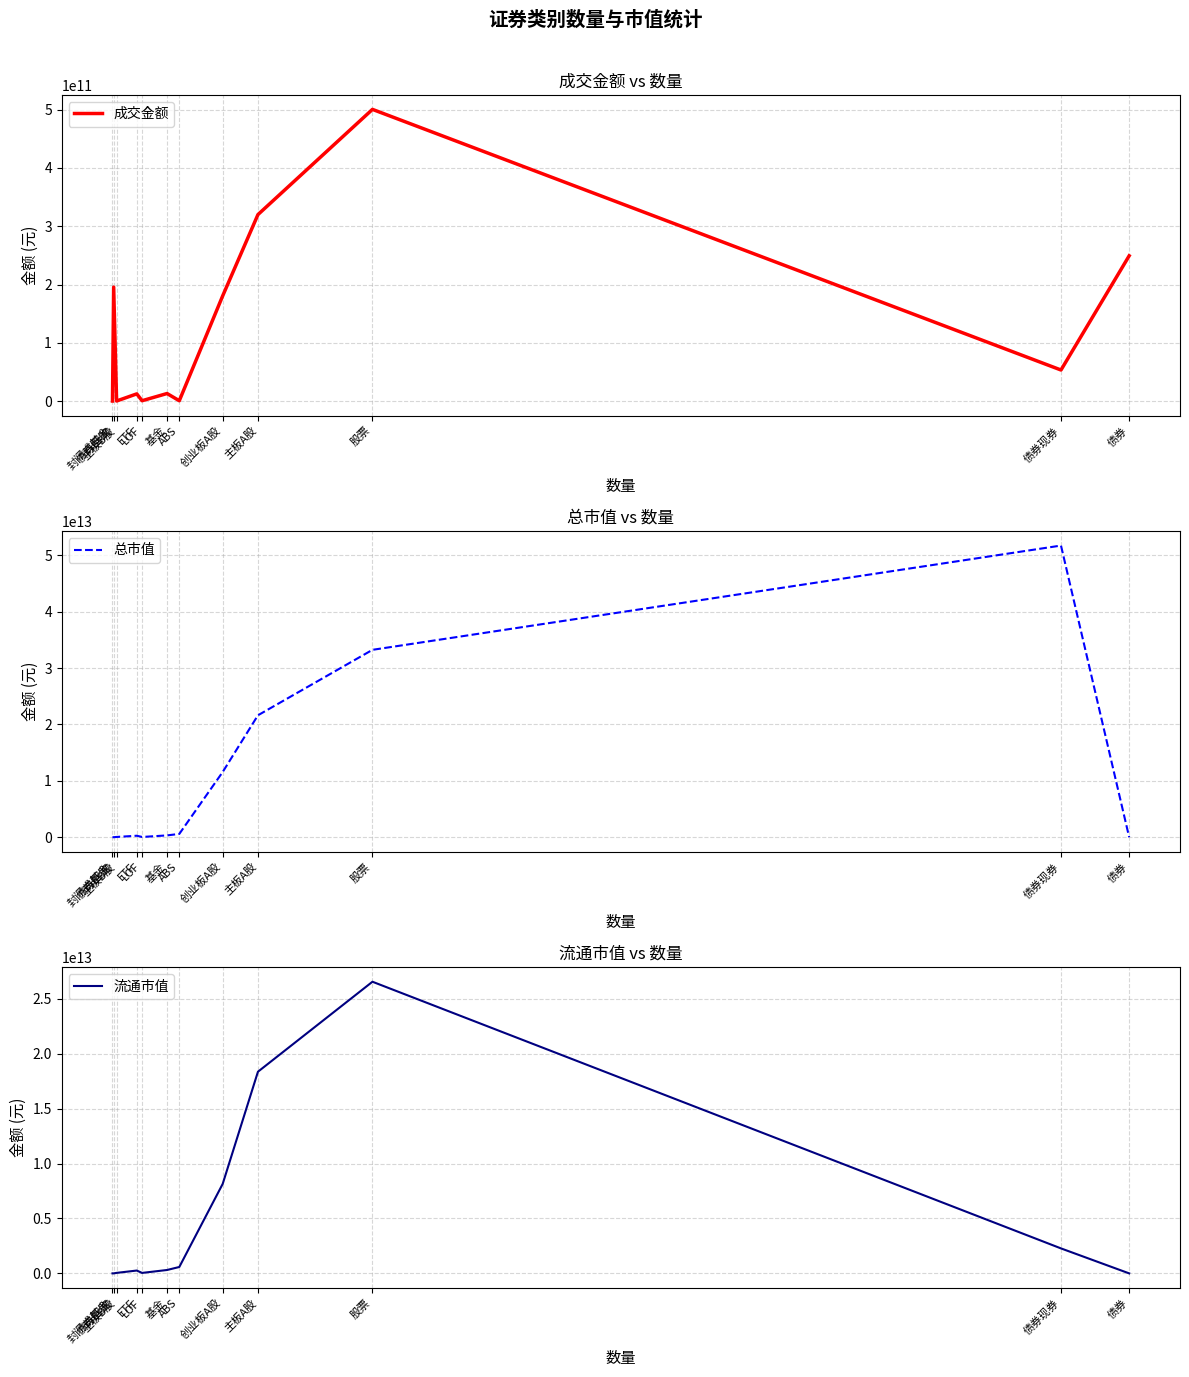

At how many categories does at least one series exceed 13329561747072?

3